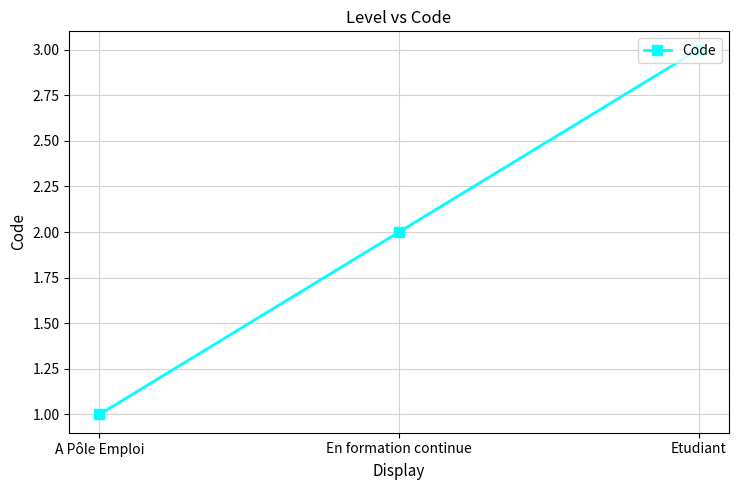

Reading left to right, what are all the values shown in this chart?

A Pôle Emploi=1	En formation continue=2	Etudiant=3